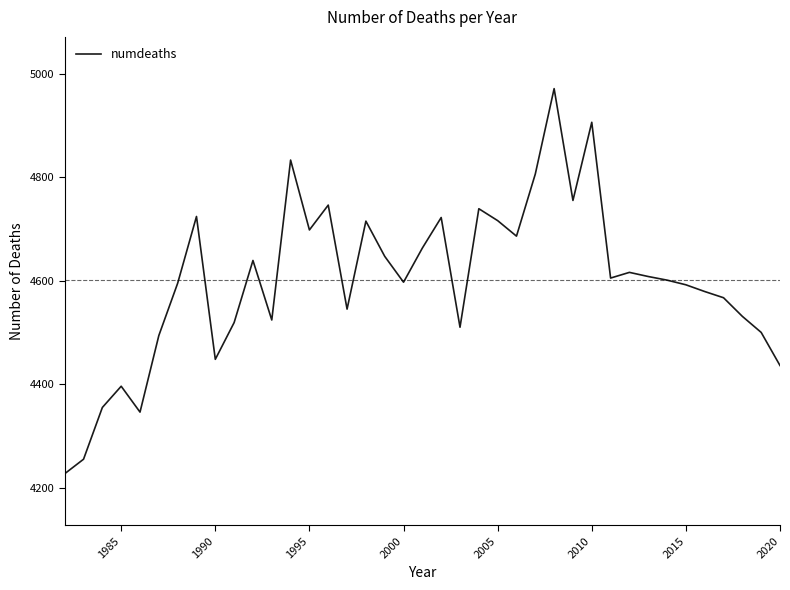

What is the greatest value displayed?

4971